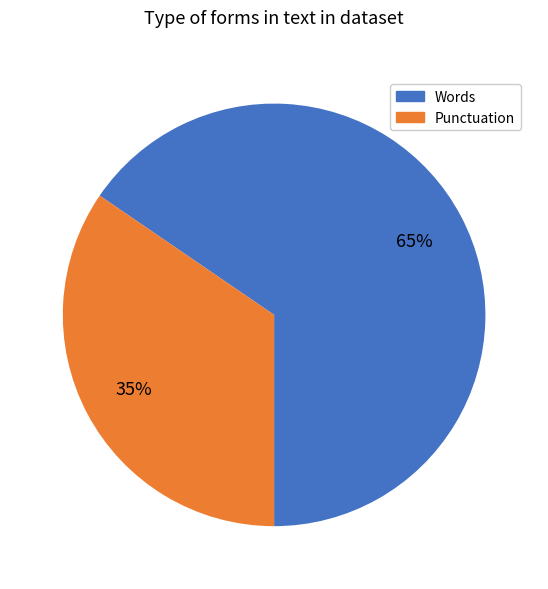

Is there any slice that represents more than half of the pie?

Yes